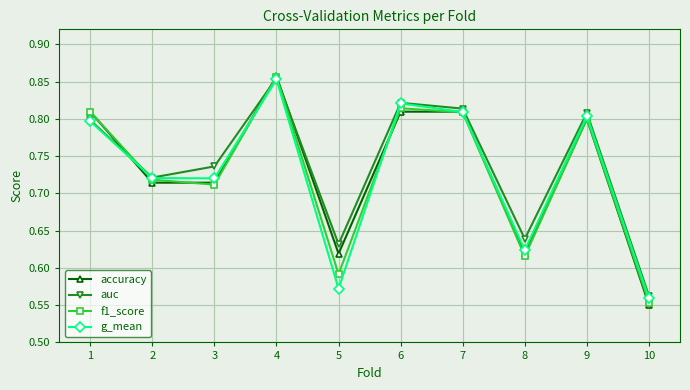

At 10, list the series in order from largest to smallest.

auc, g_mean, f1_score, accuracy